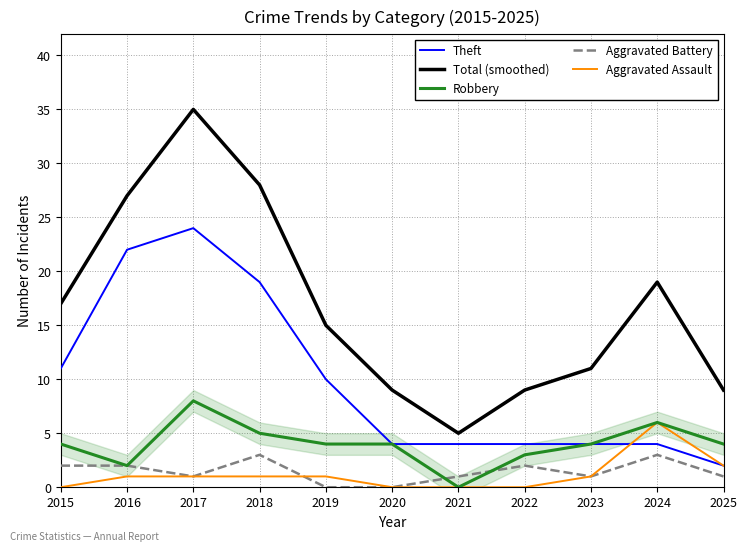

True or false: Total (smoothed) and Theft cross at least once.

False